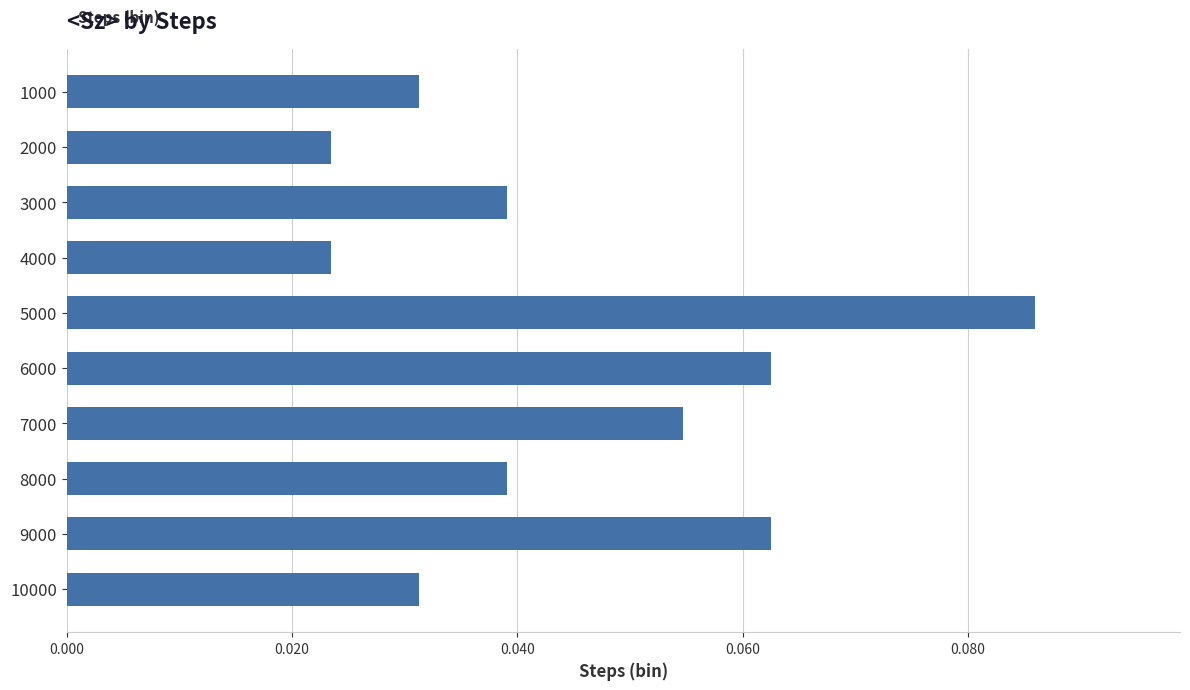

Which has a higher value, 7000 or 5000?

5000